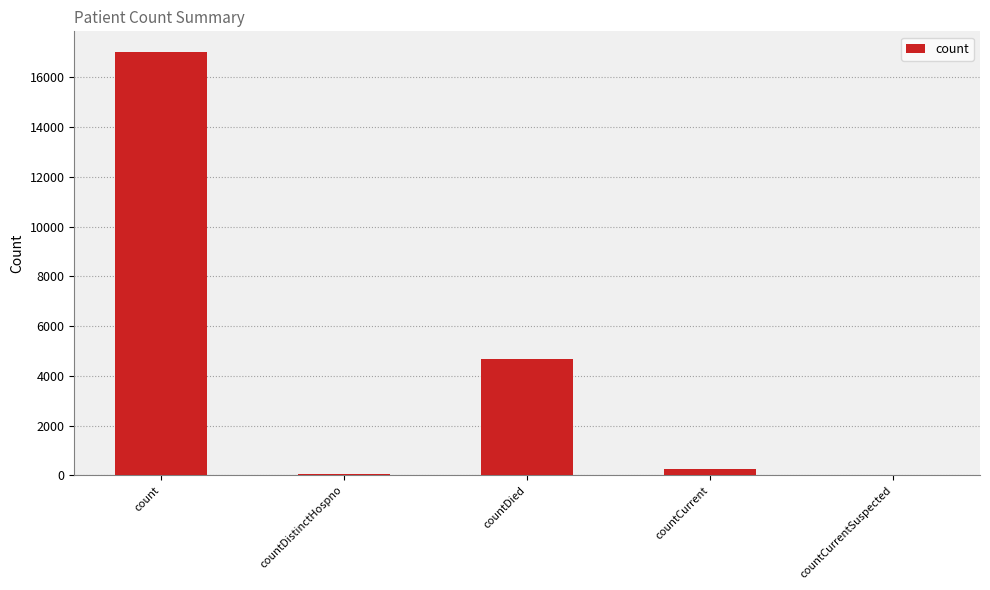

The value at count is 5718. True or false?

False